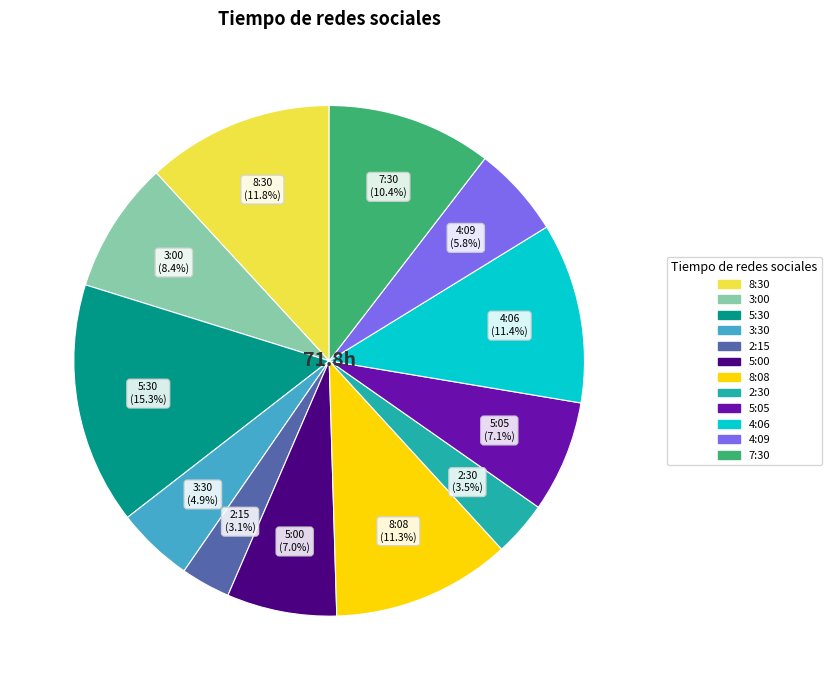

Does any single category account for the majority?

No